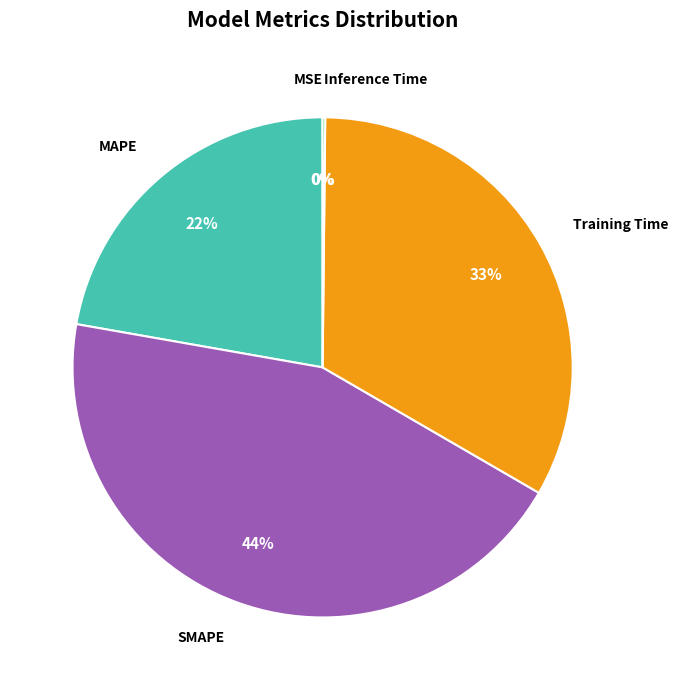

Is there any slice that represents more than half of the pie?

No